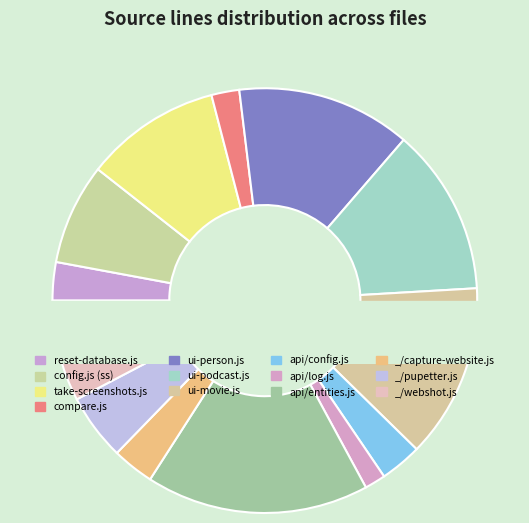

True or false: data\api\config.js accounts for 3% of the total.

True